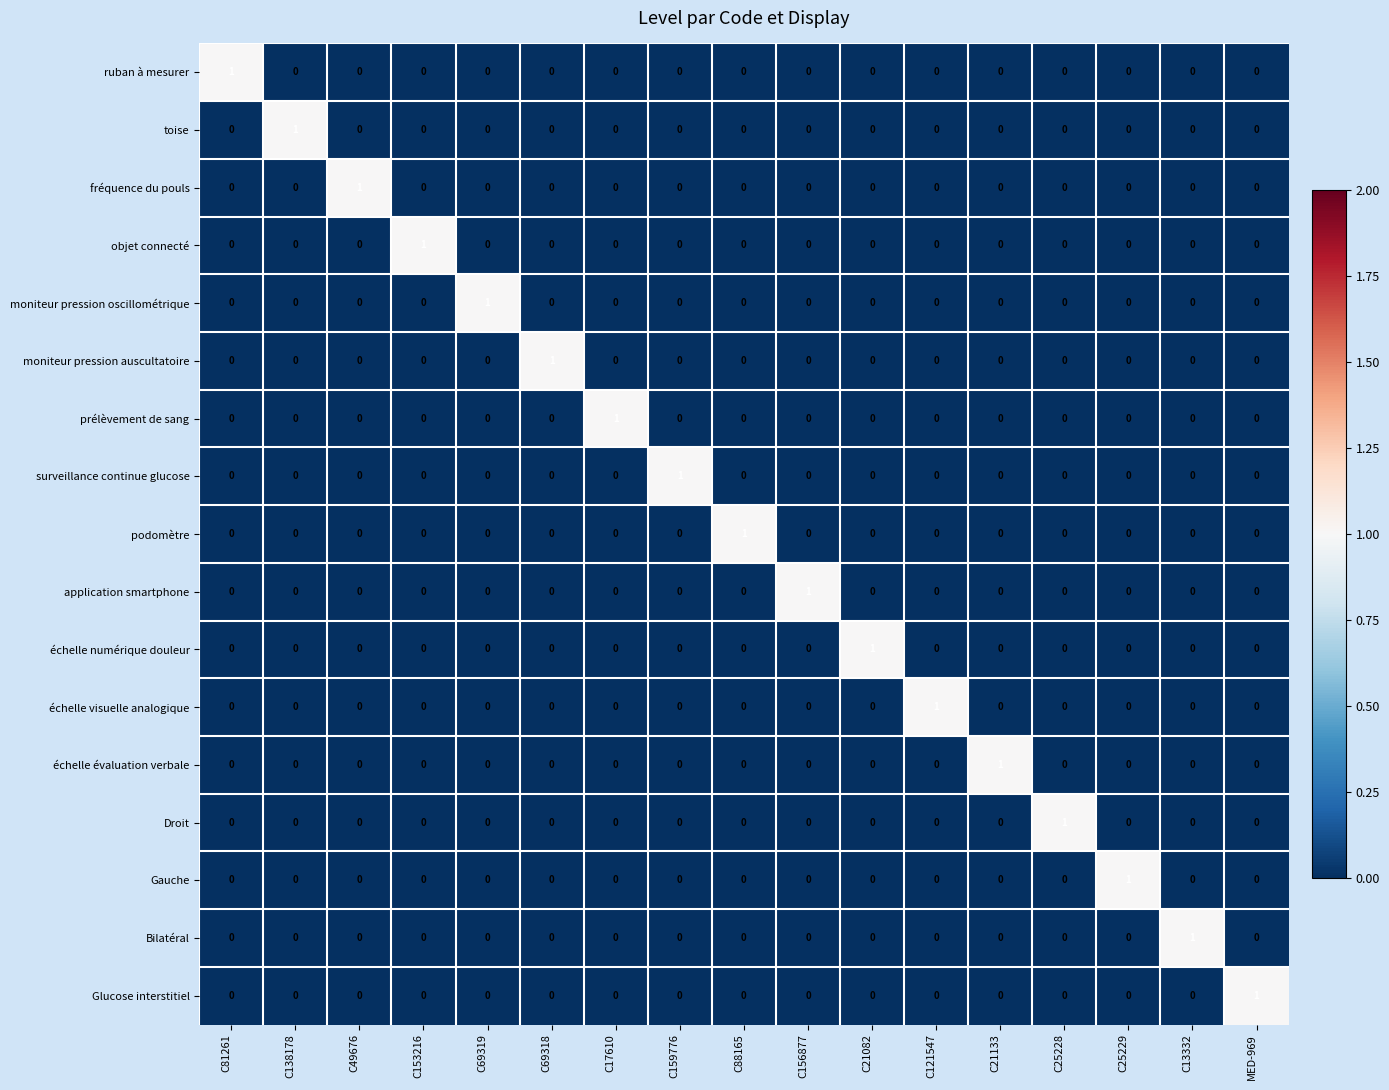

Count the Droit values in the range 0 to 1.

17